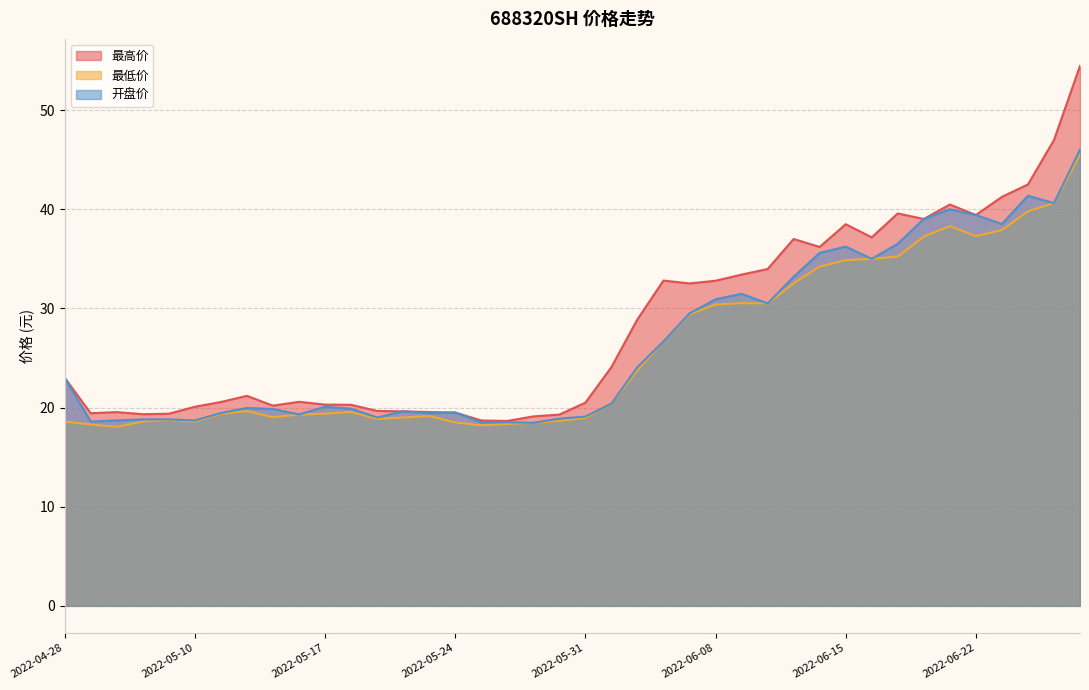

Reading right to left, what are all the values shown in this chart?

最高价: 54.5	47.0	42.5	41.2	39.4	40.5	39.0	39.6	37.2	38.5	36.2	37.0	34.0	33.4	32.8	32.5	32.8	28.9	24.1	20.5	19.3	19.1	18.6	18.7	19.5	19.6	19.6	19.7	20.3	20.3	20.6	20.2	21.2	20.6	20.1	19.4	19.3	19.5	19.4	23.0
最低价: 45.5	40.6	39.8	37.9	37.3	38.3	37.2	35.2	35.0	34.9	34.2	32.5	30.5	30.5	30.4	29.4	26.7	23.8	20.4	19.0	18.7	18.5	18.4	18.2	18.5	19.1	19.0	18.9	19.6	19.4	19.3	19.0	19.6	19.4	18.6	18.8	18.6	18.1	18.3	18.6
开盘价: 46.0	40.6	41.4	38.5	39.4	40.0	39.0	36.5	35.0	36.2	35.6	33.2	30.5	31.5	30.9	29.5	26.7	24.1	20.4	19.1	18.9	18.5	18.5	18.5	19.5	19.4	19.6	19.0	19.9	20.1	19.3	19.9	20.0	19.4	18.7	18.8	18.8	18.7	18.6	23.0